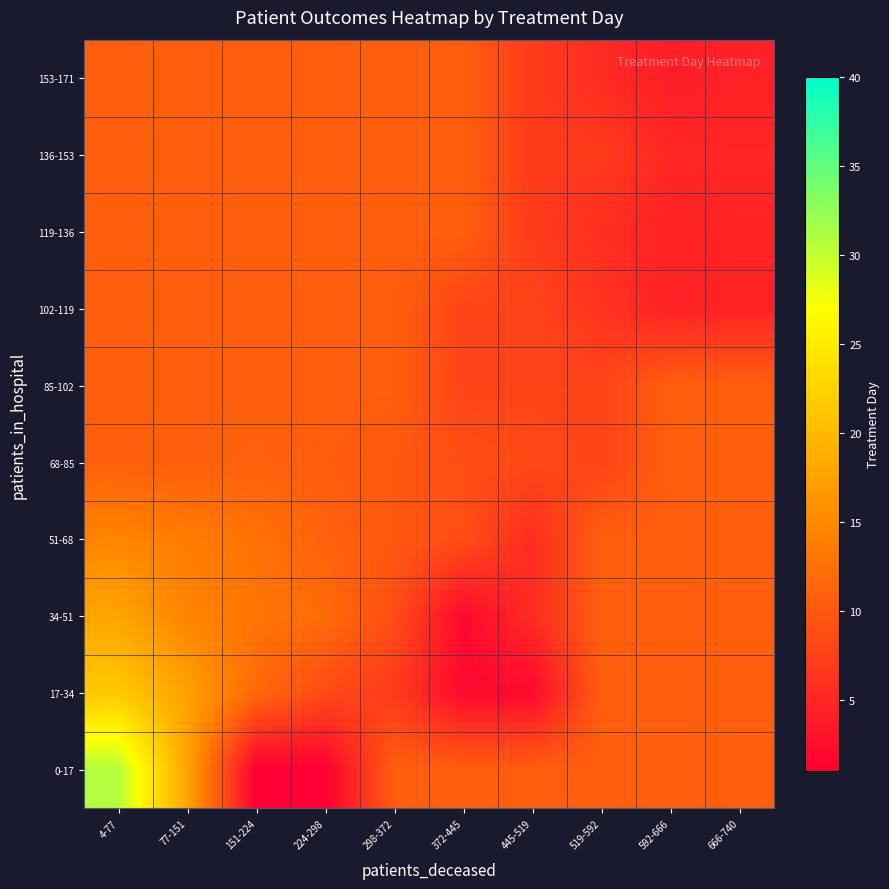

Reading left to right, transcribe all the data shown in this chart.

0-17: 4-77=30.9	77-151=17.7	151-224=1.0	224-298=1.0	298-372=10.7	372-445=10.7	445-519=10.7	519-592=10.7	592-666=10.7	666-740=10.7
17-34: 4-77=21.5	77-151=17.5	151-224=11.6	224-298=8.7	298-372=7.0	372-445=2.0	445-519=2.0	519-592=10.7	592-666=10.7	666-740=10.7
34-51: 4-77=17.8	77-151=14.5	151-224=13.0	224-298=12.0	298-372=8.8	372-445=2.0	445-519=5.5	519-592=10.7	592-666=10.7	666-740=10.7
51-68: 4-77=14.5	77-151=13.8	151-224=12.6	224-298=11.0	298-372=10.0	372-445=9.0	445-519=5.5	519-592=10.7	592-666=10.7	666-740=10.7
68-85: 4-77=10.7	77-151=10.7	151-224=11.0	224-298=10.5	298-372=10.0	372-445=9.0	445-519=8.5	519-592=8.0	592-666=10.7	666-740=10.7
85-102: 4-77=10.7	77-151=10.7	151-224=10.7	224-298=10.7	298-372=10.7	372-445=8.0	445-519=8.0	519-592=8.0	592-666=10.7	666-740=10.7
102-119: 4-77=10.7	77-151=10.7	151-224=10.7	224-298=10.7	298-372=10.7	372-445=8.0	445-519=8.0	519-592=6.2	592-666=4.5	666-740=4.5
119-136: 4-77=10.7	77-151=10.7	151-224=10.7	224-298=10.7	298-372=10.7	372-445=10.7	445-519=7.0	519-592=5.8	592-666=4.5	666-740=4.8
136-153: 4-77=10.7	77-151=10.7	151-224=10.7	224-298=10.7	298-372=10.7	372-445=10.7	445-519=7.0	519-592=7.0	592-666=5.1	666-740=5.0
153-171: 4-77=10.7	77-151=10.7	151-224=10.7	224-298=10.7	298-372=10.7	372-445=10.7	445-519=7.0	519-592=5.5	592-666=4.0	666-740=4.5